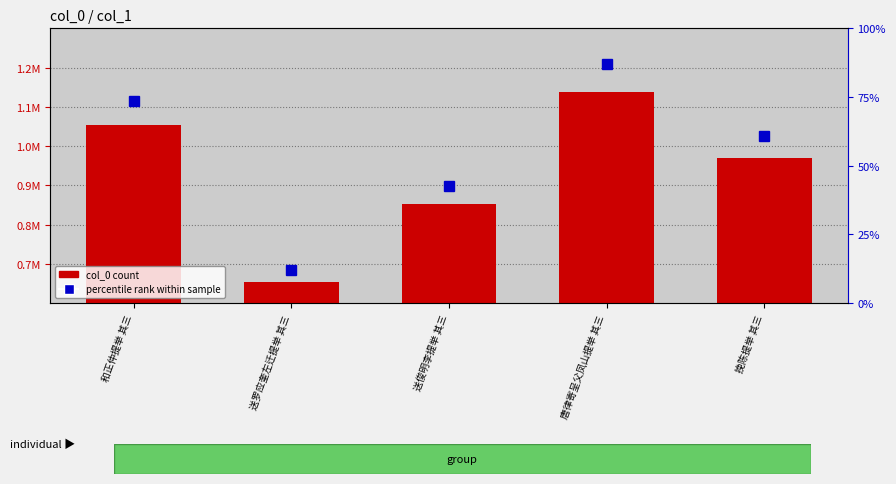

Rank the categories by value from lowest to highest.

送罗应奎左迁提举 其三, 送俊明李提举 其三, 挽陈提举 其三, 和正仲提举 其三, 唐律寄呈父凤山提举 其三